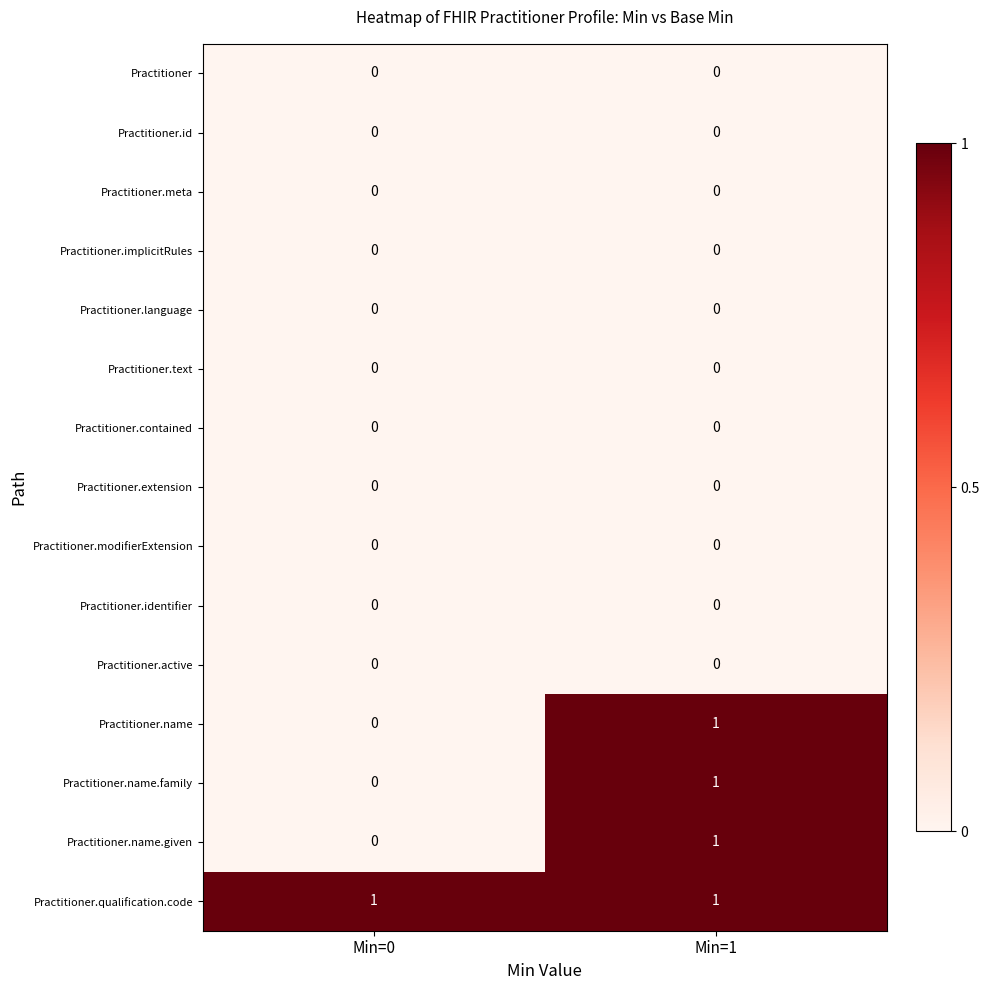

At which category is the sum across all series the highest?

Min=1